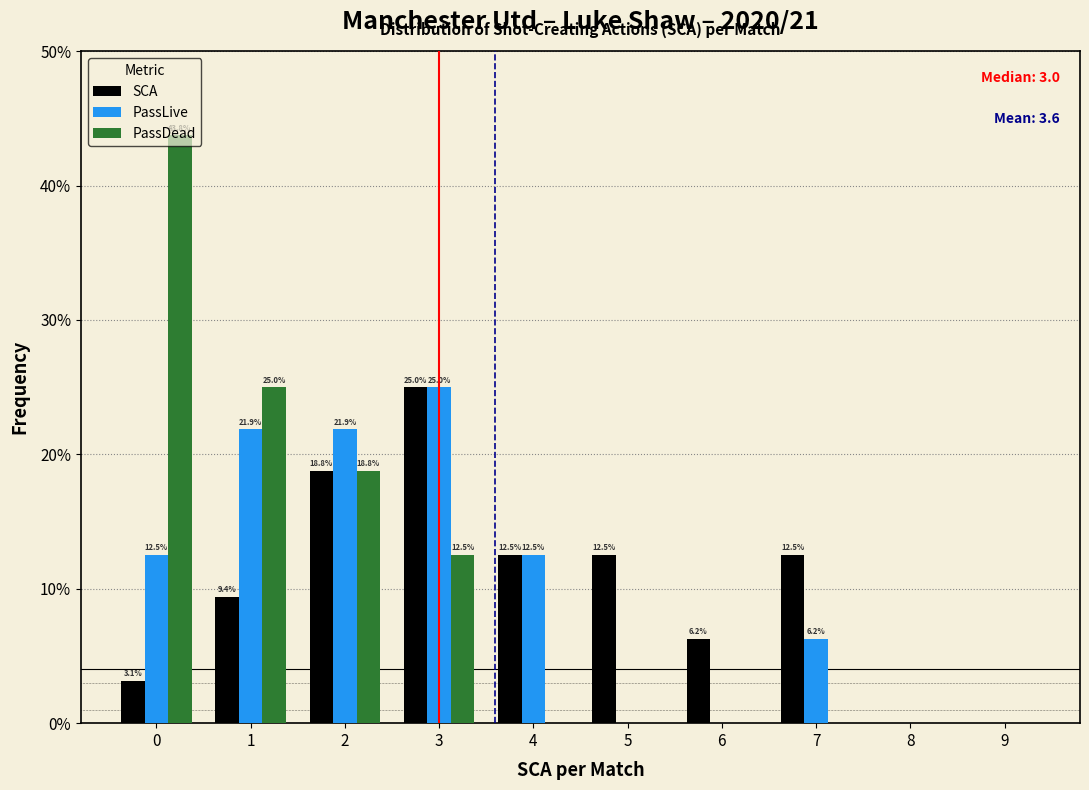

In the PassLive series, which range on the x-axis has the tallest bar?

2.5 to 3.5